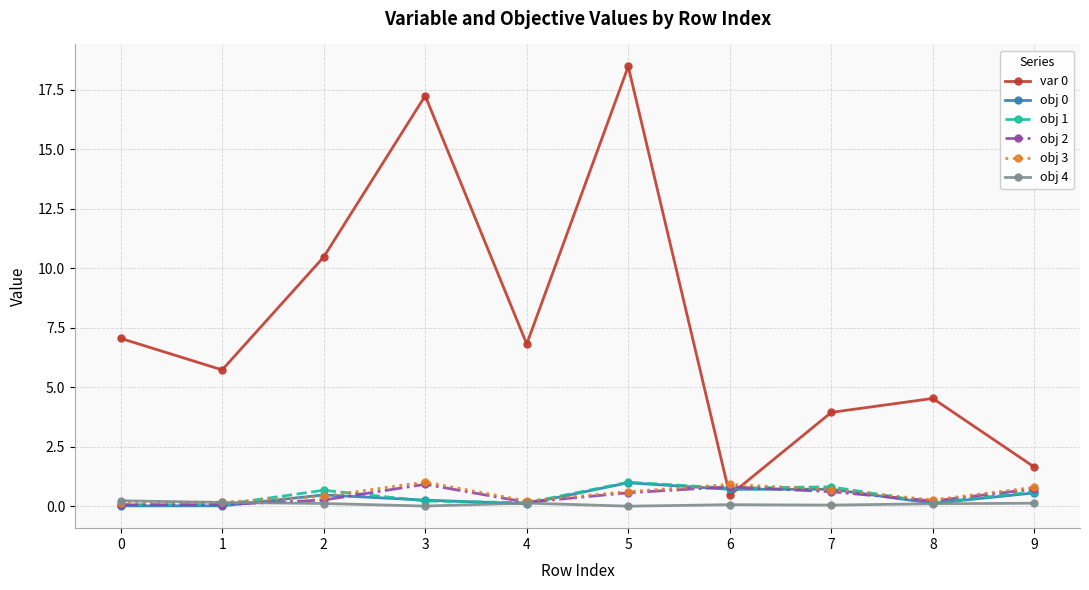

How many interior local valleys does the obj 0 series have?

3